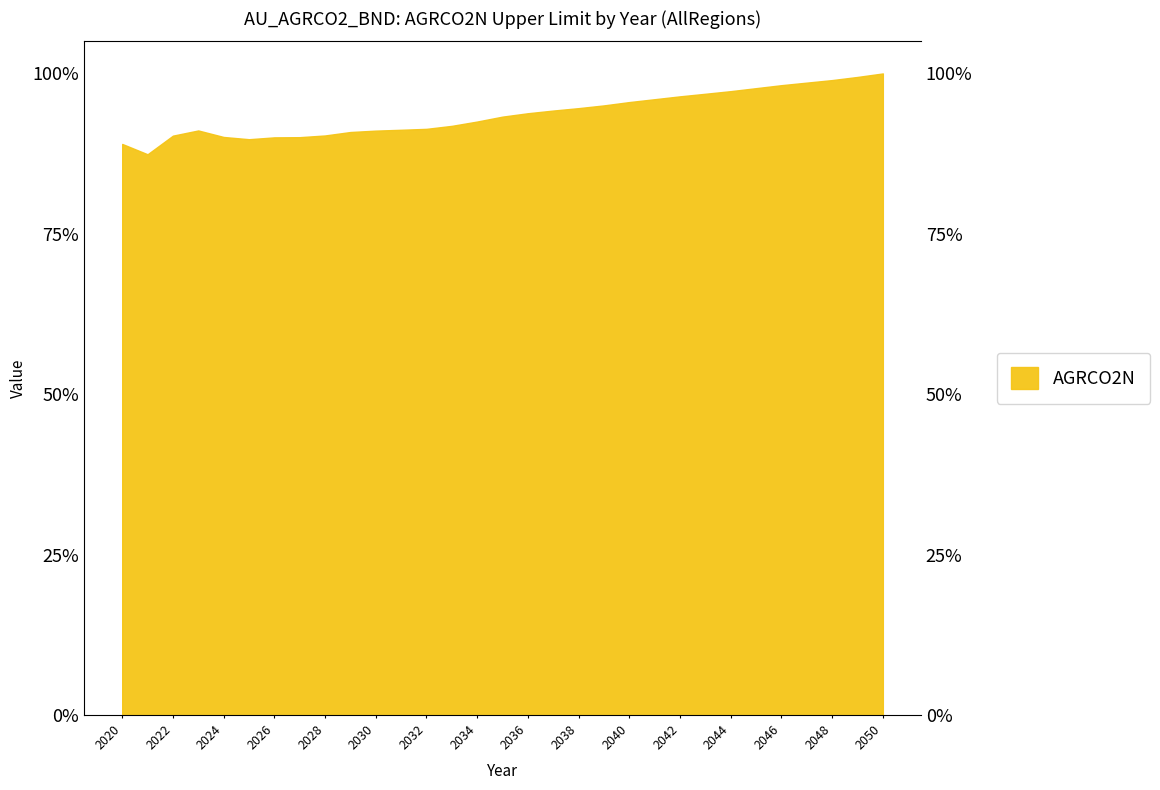

What is the ratio of the value at 2047 to the value at 2049?

1.0